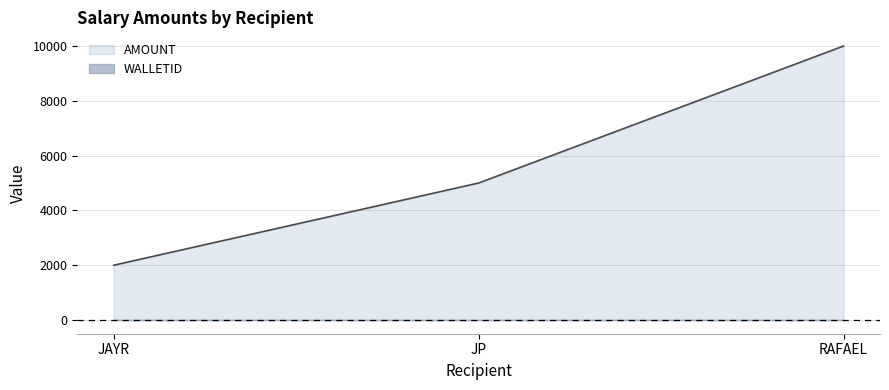

What is the ratio of the value at JAYR to the value at RAFAEL?

0.2